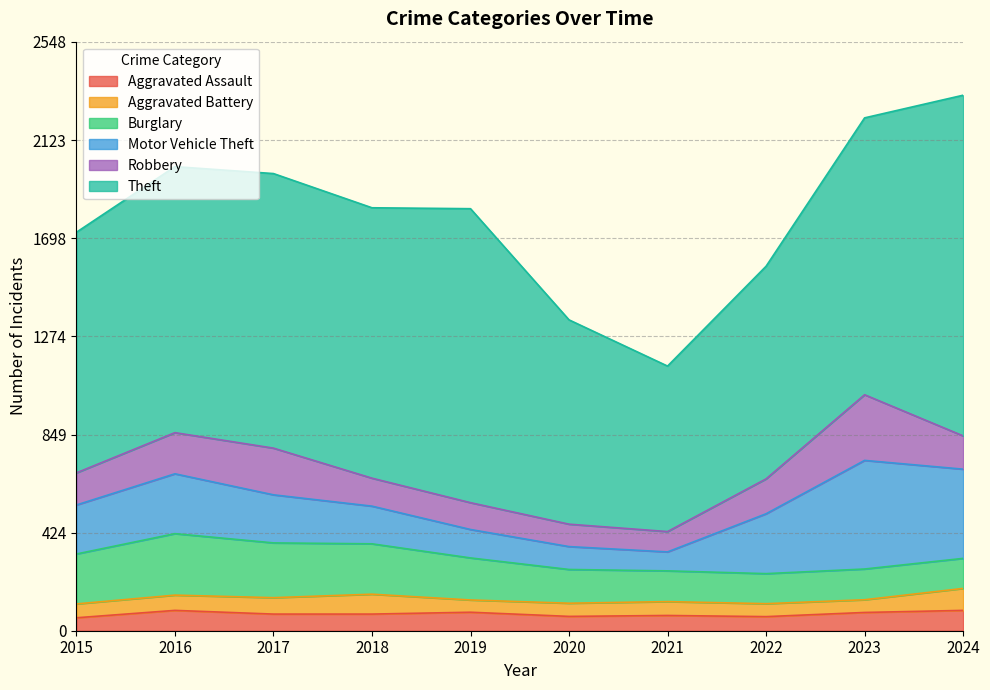

What is the smallest value displayed?

53